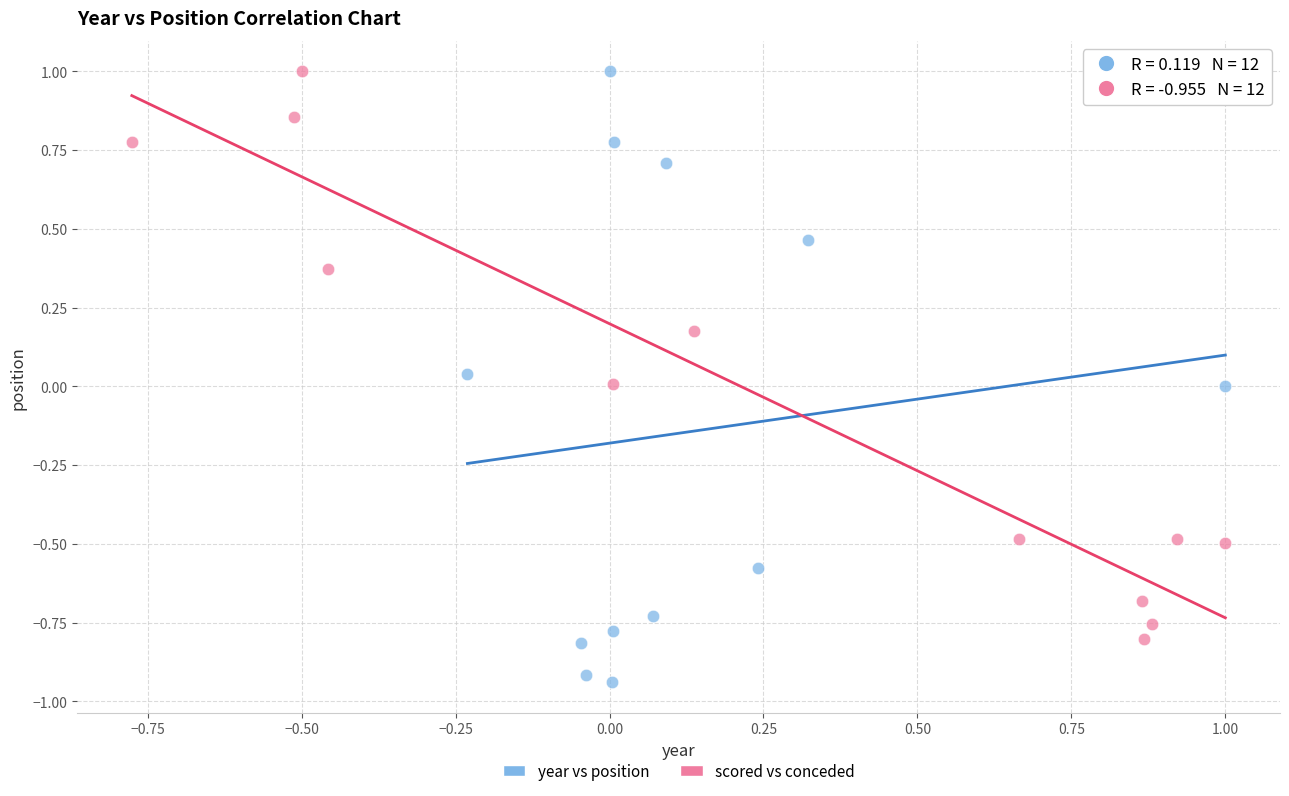

Which series contains the lowest Y value?

year vs position